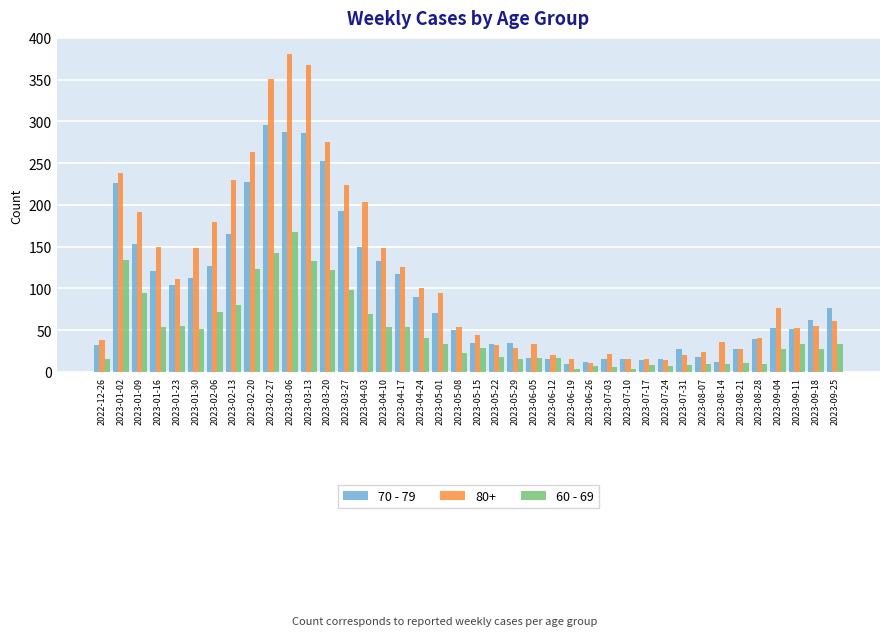

What are all the series names shown in the legend?

70 - 79, 80+, 60 - 69